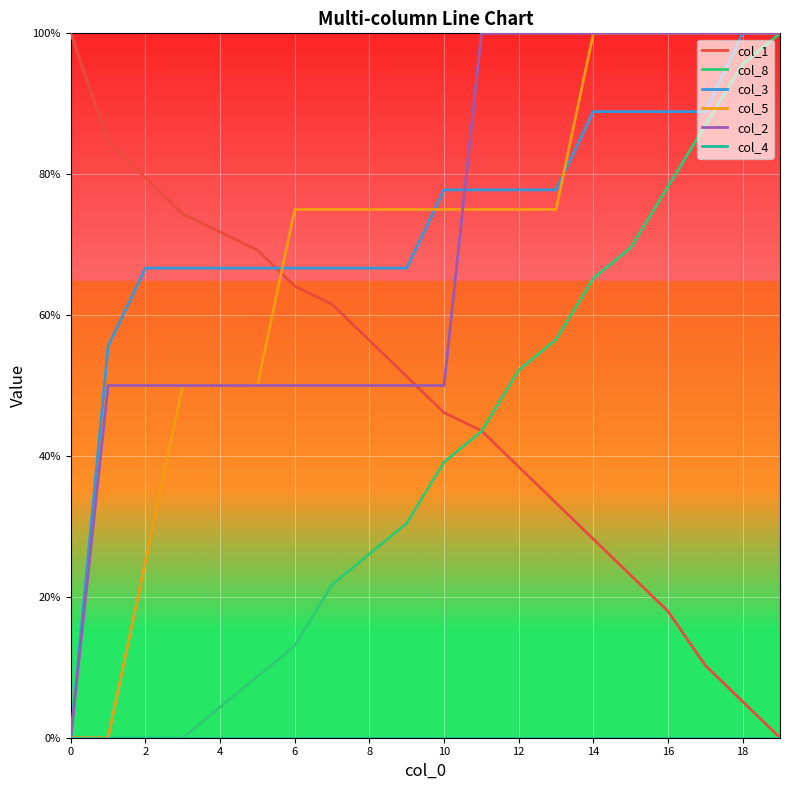

At how many categories does at least one series exceed 0?

20